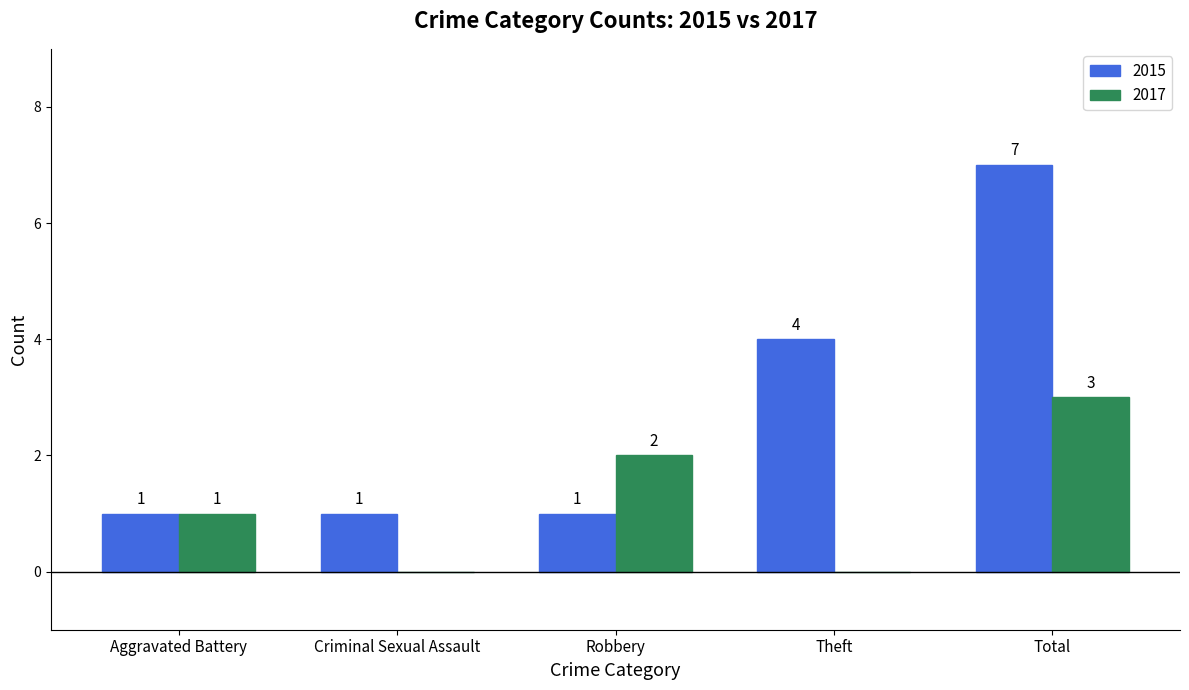

What is the sum of all 2017 values?

6